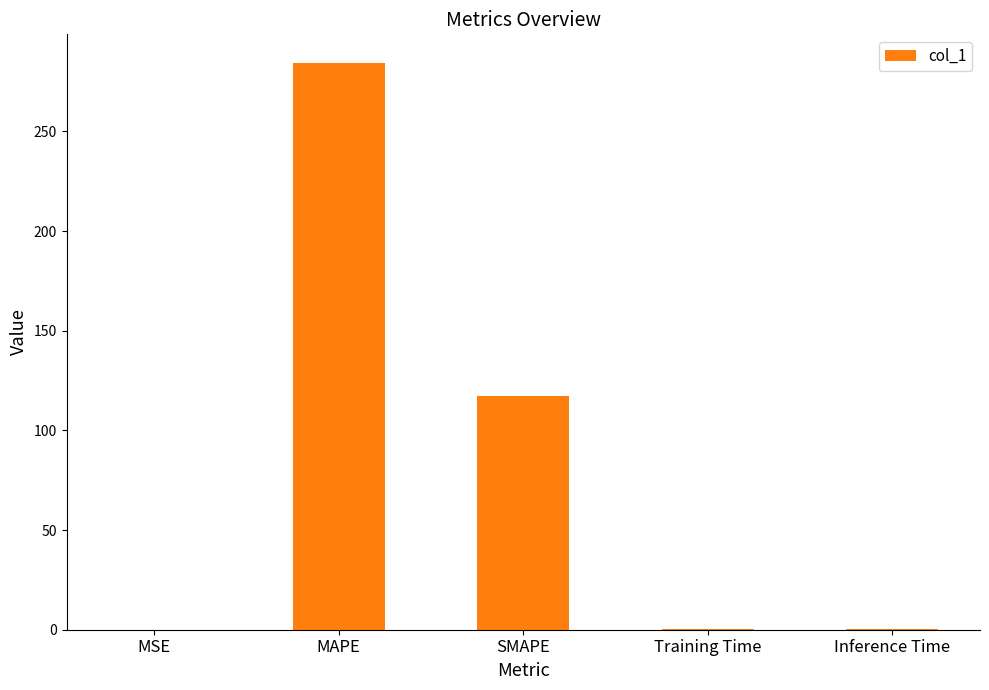

Are the bars horizontal?

No